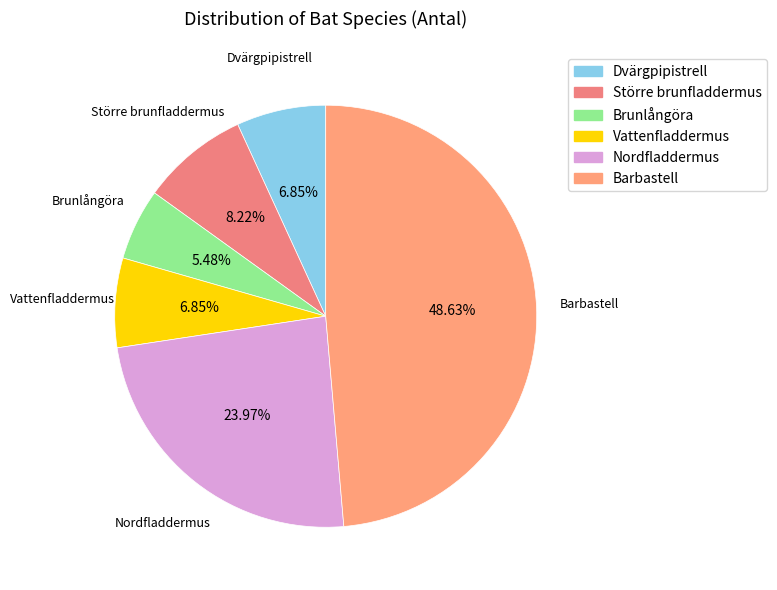

Is there any slice that represents more than half of the pie?

No